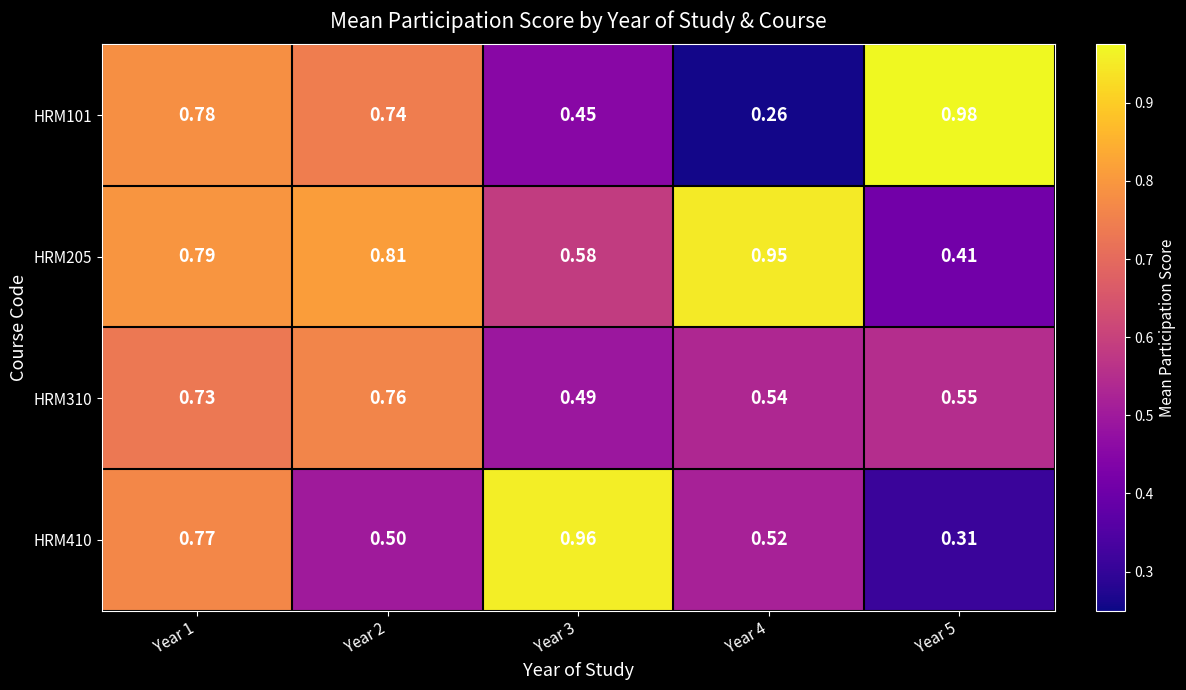

Is the value of HRM410 at Year 1 greater than the value of HRM205 at Year 4?

No